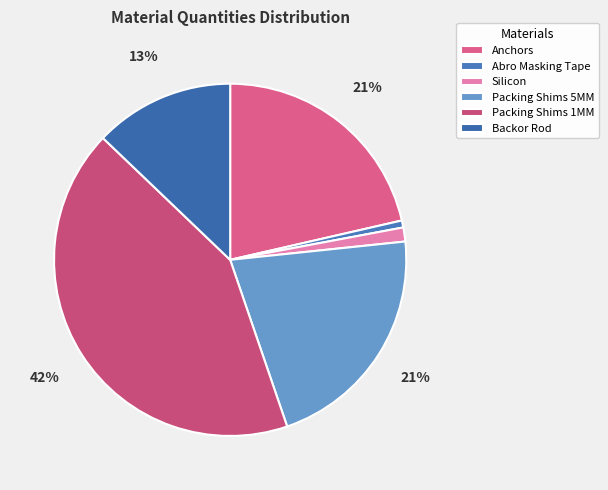

Is it true that Abro Masking Tape is 1% of the pie?

True